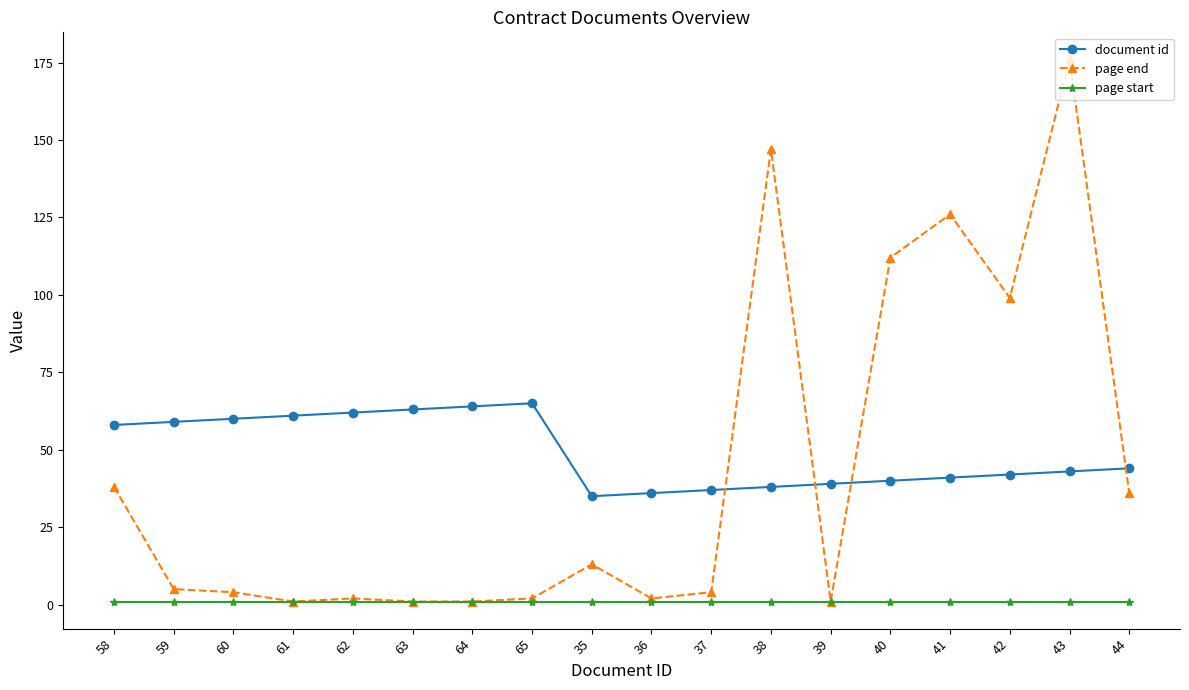

What position from the left is 35?

9